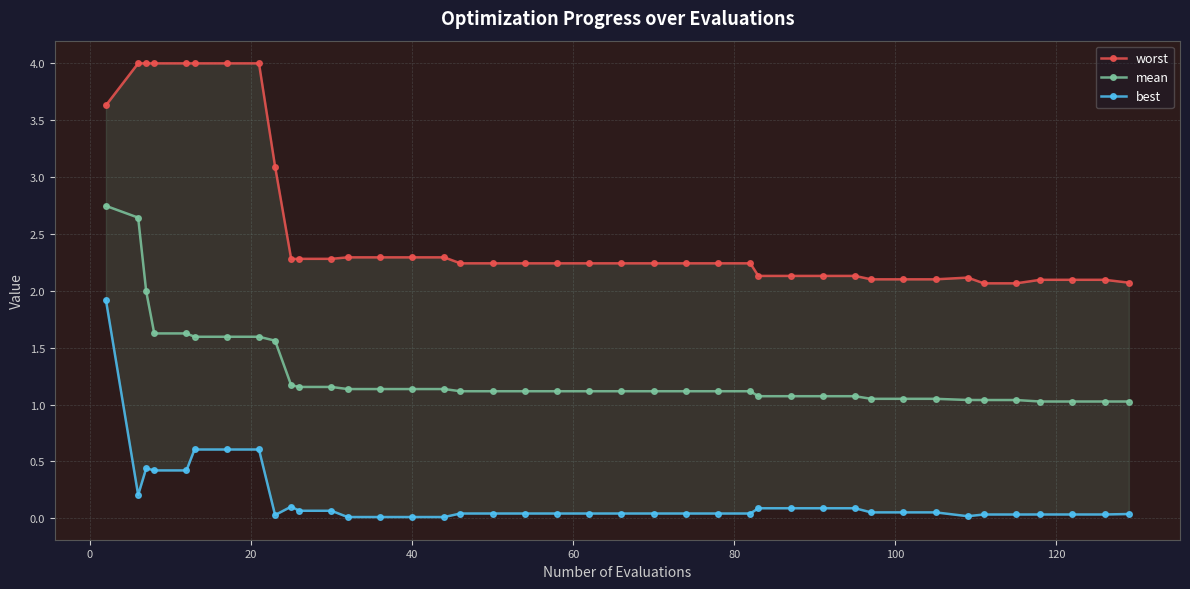

True or false: worst and mean intersect in this chart.

False